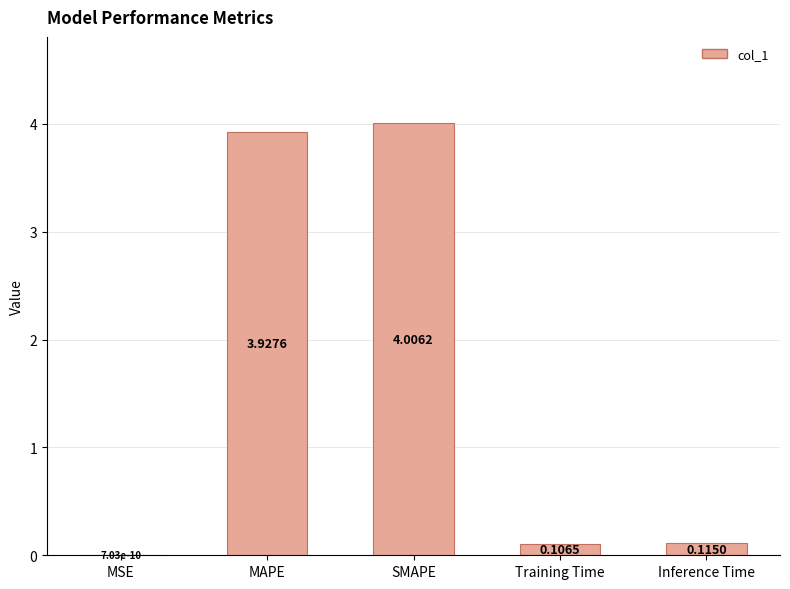

Where is the data nearest to the value 2?

Inference Time